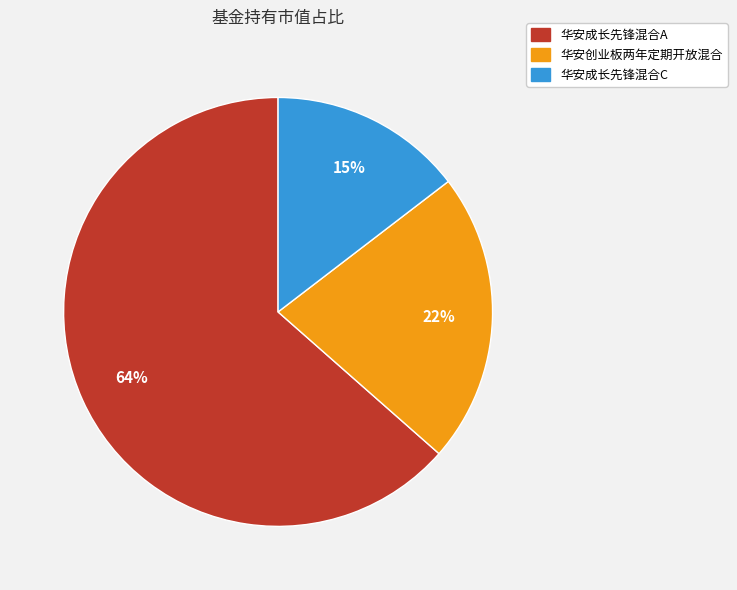

Does any single category account for the majority?

Yes